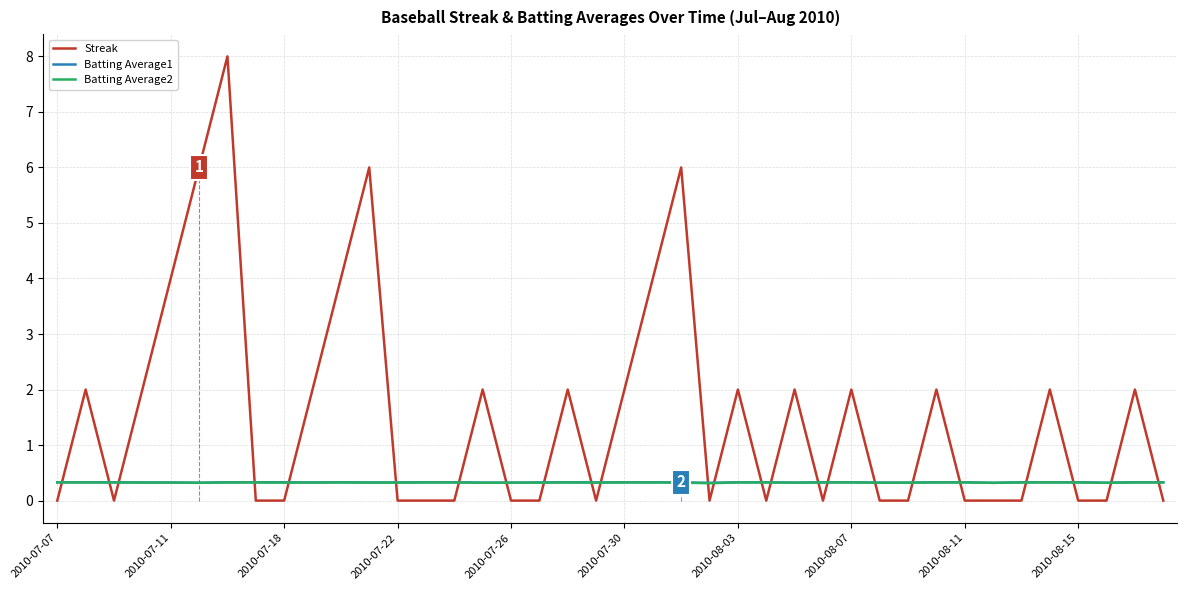

Which series has the widest spread of values?

Streak